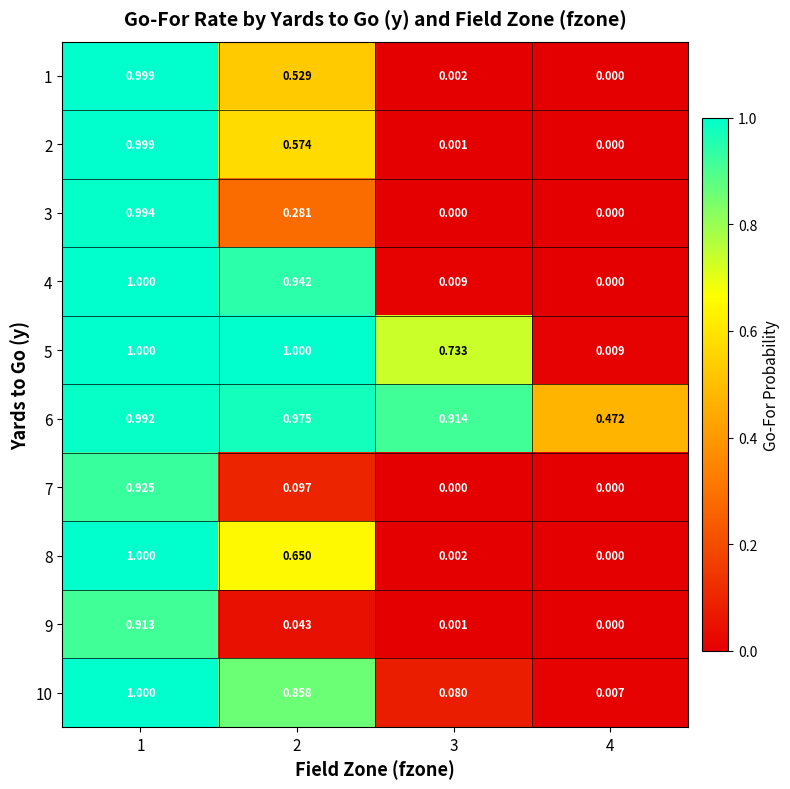

How many distinct data groups are displayed?

10